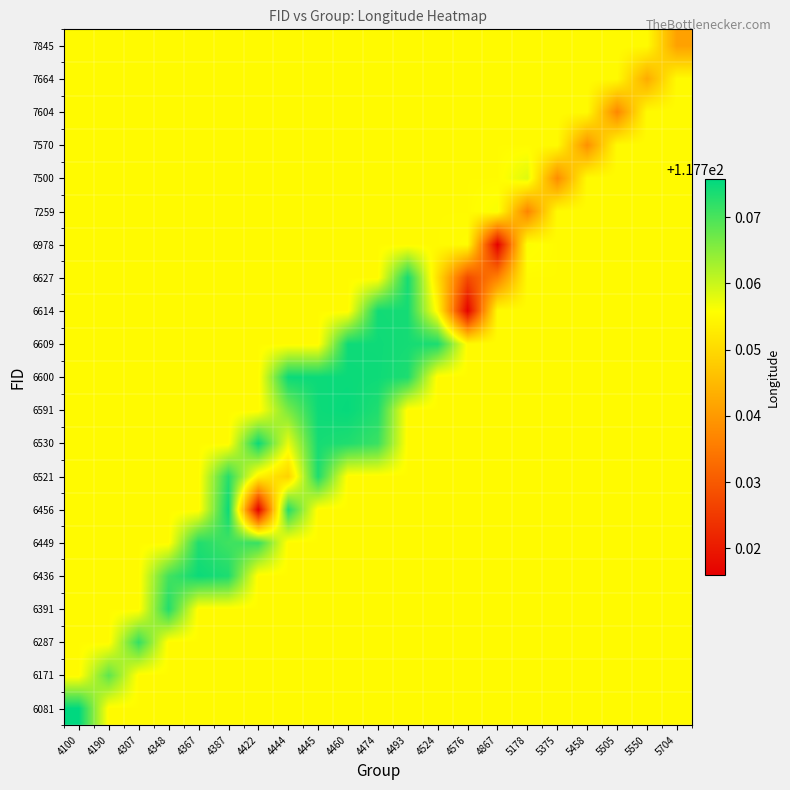

Reading left to right, list all the values displayed in this chart.

6081: 4100=117.8	4190=117.8	4307=117.8	4348=117.8	4367=117.8	4387=117.8	4422=117.8	4444=117.8	4445=117.8	4460=117.8	4474=117.8	4493=117.8	4524=117.8	4576=117.8	4867=117.8	5178=117.8	5375=117.8	5458=117.8	5505=117.8	5550=117.8	5704=117.8
6171: 4100=117.8	4190=117.8	4307=117.8	4348=117.8	4367=117.8	4387=117.8	4422=117.8	4444=117.8	4445=117.8	4460=117.8	4474=117.8	4493=117.8	4524=117.8	4576=117.8	4867=117.8	5178=117.8	5375=117.8	5458=117.8	5505=117.8	5550=117.8	5704=117.8
6287: 4100=117.8	4190=117.8	4307=117.8	4348=117.8	4367=117.8	4387=117.8	4422=117.8	4444=117.8	4445=117.8	4460=117.8	4474=117.8	4493=117.8	4524=117.8	4576=117.8	4867=117.8	5178=117.8	5375=117.8	5458=117.8	5505=117.8	5550=117.8	5704=117.8
6391: 4100=117.8	4190=117.8	4307=117.8	4348=117.8	4367=117.8	4387=117.8	4422=117.8	4444=117.8	4445=117.8	4460=117.8	4474=117.8	4493=117.8	4524=117.8	4576=117.8	4867=117.8	5178=117.8	5375=117.8	5458=117.8	5505=117.8	5550=117.8	5704=117.8
6436: 4100=117.8	4190=117.8	4307=117.8	4348=117.8	4367=117.8	4387=117.8	4422=117.8	4444=117.8	4445=117.8	4460=117.8	4474=117.8	4493=117.8	4524=117.8	4576=117.8	4867=117.8	5178=117.8	5375=117.8	5458=117.8	5505=117.8	5550=117.8	5704=117.8
6449: 4100=117.8	4190=117.8	4307=117.8	4348=117.8	4367=117.8	4387=117.8	4422=117.8	4444=117.8	4445=117.8	4460=117.8	4474=117.8	4493=117.8	4524=117.8	4576=117.8	4867=117.8	5178=117.8	5375=117.8	5458=117.8	5505=117.8	5550=117.8	5704=117.8
6456: 4100=117.8	4190=117.8	4307=117.8	4348=117.8	4367=117.8	4387=117.8	4422=117.7	4444=117.8	4445=117.8	4460=117.8	4474=117.8	4493=117.8	4524=117.8	4576=117.8	4867=117.8	5178=117.8	5375=117.8	5458=117.8	5505=117.8	5550=117.8	5704=117.8
6521: 4100=117.8	4190=117.8	4307=117.8	4348=117.8	4367=117.8	4387=117.8	4422=117.8	4444=117.7	4445=117.8	4460=117.8	4474=117.8	4493=117.8	4524=117.8	4576=117.8	4867=117.8	5178=117.8	5375=117.8	5458=117.8	5505=117.8	5550=117.8	5704=117.8
6530: 4100=117.8	4190=117.8	4307=117.8	4348=117.8	4367=117.8	4387=117.8	4422=117.8	4444=117.8	4445=117.8	4460=117.8	4474=117.8	4493=117.8	4524=117.8	4576=117.8	4867=117.8	5178=117.8	5375=117.8	5458=117.8	5505=117.8	5550=117.8	5704=117.8
6591: 4100=117.8	4190=117.8	4307=117.8	4348=117.8	4367=117.8	4387=117.8	4422=117.8	4444=117.8	4445=117.8	4460=117.8	4474=117.8	4493=117.8	4524=117.8	4576=117.8	4867=117.8	5178=117.8	5375=117.8	5458=117.8	5505=117.8	5550=117.8	5704=117.8
6600: 4100=117.8	4190=117.8	4307=117.8	4348=117.8	4367=117.8	4387=117.8	4422=117.8	4444=117.8	4445=117.8	4460=117.8	4474=117.8	4493=117.8	4524=117.8	4576=117.8	4867=117.8	5178=117.8	5375=117.8	5458=117.8	5505=117.8	5550=117.8	5704=117.8
6609: 4100=117.8	4190=117.8	4307=117.8	4348=117.8	4367=117.8	4387=117.8	4422=117.8	4444=117.8	4445=117.8	4460=117.8	4474=117.8	4493=117.8	4524=117.8	4576=117.8	4867=117.8	5178=117.8	5375=117.8	5458=117.8	5505=117.8	5550=117.8	5704=117.8
6614: 4100=117.8	4190=117.8	4307=117.8	4348=117.8	4367=117.8	4387=117.8	4422=117.8	4444=117.8	4445=117.8	4460=117.8	4474=117.8	4493=117.8	4524=117.8	4576=117.7	4867=117.8	5178=117.8	5375=117.8	5458=117.8	5505=117.8	5550=117.8	5704=117.8
6627: 4100=117.8	4190=117.8	4307=117.8	4348=117.8	4367=117.8	4387=117.8	4422=117.8	4444=117.8	4445=117.8	4460=117.8	4474=117.8	4493=117.8	4524=117.8	4576=117.7	4867=117.7	5178=117.8	5375=117.8	5458=117.8	5505=117.8	5550=117.8	5704=117.8
6978: 4100=117.8	4190=117.8	4307=117.8	4348=117.8	4367=117.8	4387=117.8	4422=117.8	4444=117.8	4445=117.8	4460=117.8	4474=117.8	4493=117.8	4524=117.8	4576=117.8	4867=117.7	5178=117.8	5375=117.8	5458=117.8	5505=117.8	5550=117.8	5704=117.8
7259: 4100=117.8	4190=117.8	4307=117.8	4348=117.8	4367=117.8	4387=117.8	4422=117.8	4444=117.8	4445=117.8	4460=117.8	4474=117.8	4493=117.8	4524=117.8	4576=117.8	4867=117.8	5178=117.7	5375=117.8	5458=117.8	5505=117.8	5550=117.8	5704=117.8
7500: 4100=117.8	4190=117.8	4307=117.8	4348=117.8	4367=117.8	4387=117.8	4422=117.8	4444=117.8	4445=117.8	4460=117.8	4474=117.8	4493=117.8	4524=117.8	4576=117.8	4867=117.8	5178=117.8	5375=117.7	5458=117.8	5505=117.8	5550=117.8	5704=117.8
7570: 4100=117.8	4190=117.8	4307=117.8	4348=117.8	4367=117.8	4387=117.8	4422=117.8	4444=117.8	4445=117.8	4460=117.8	4474=117.8	4493=117.8	4524=117.8	4576=117.8	4867=117.8	5178=117.8	5375=117.8	5458=117.7	5505=117.8	5550=117.8	5704=117.8
7604: 4100=117.8	4190=117.8	4307=117.8	4348=117.8	4367=117.8	4387=117.8	4422=117.8	4444=117.8	4445=117.8	4460=117.8	4474=117.8	4493=117.8	4524=117.8	4576=117.8	4867=117.8	5178=117.8	5375=117.8	5458=117.8	5505=117.7	5550=117.8	5704=117.8
7664: 4100=117.8	4190=117.8	4307=117.8	4348=117.8	4367=117.8	4387=117.8	4422=117.8	4444=117.8	4445=117.8	4460=117.8	4474=117.8	4493=117.8	4524=117.8	4576=117.8	4867=117.8	5178=117.8	5375=117.8	5458=117.8	5505=117.8	5550=117.7	5704=117.8
7845: 4100=117.8	4190=117.8	4307=117.8	4348=117.8	4367=117.8	4387=117.8	4422=117.8	4444=117.8	4445=117.8	4460=117.8	4474=117.8	4493=117.8	4524=117.8	4576=117.8	4867=117.8	5178=117.8	5375=117.8	5458=117.8	5505=117.8	5550=117.8	5704=117.7